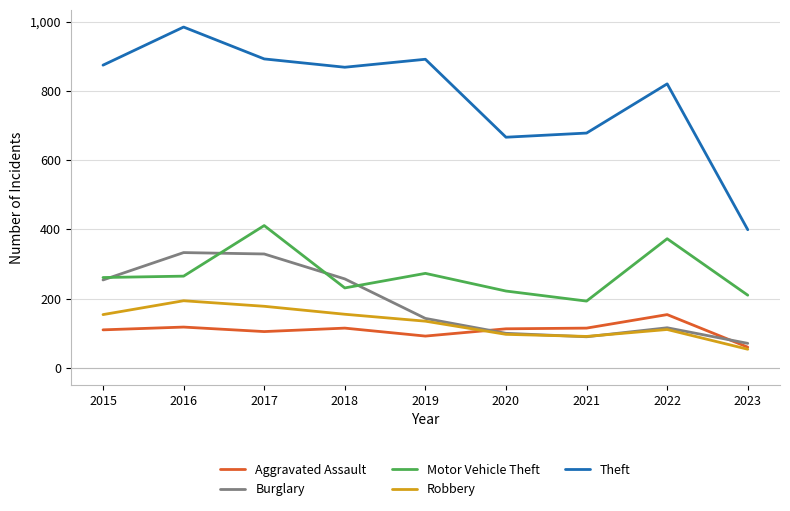

Where is the first local minimum for Theft?

2018